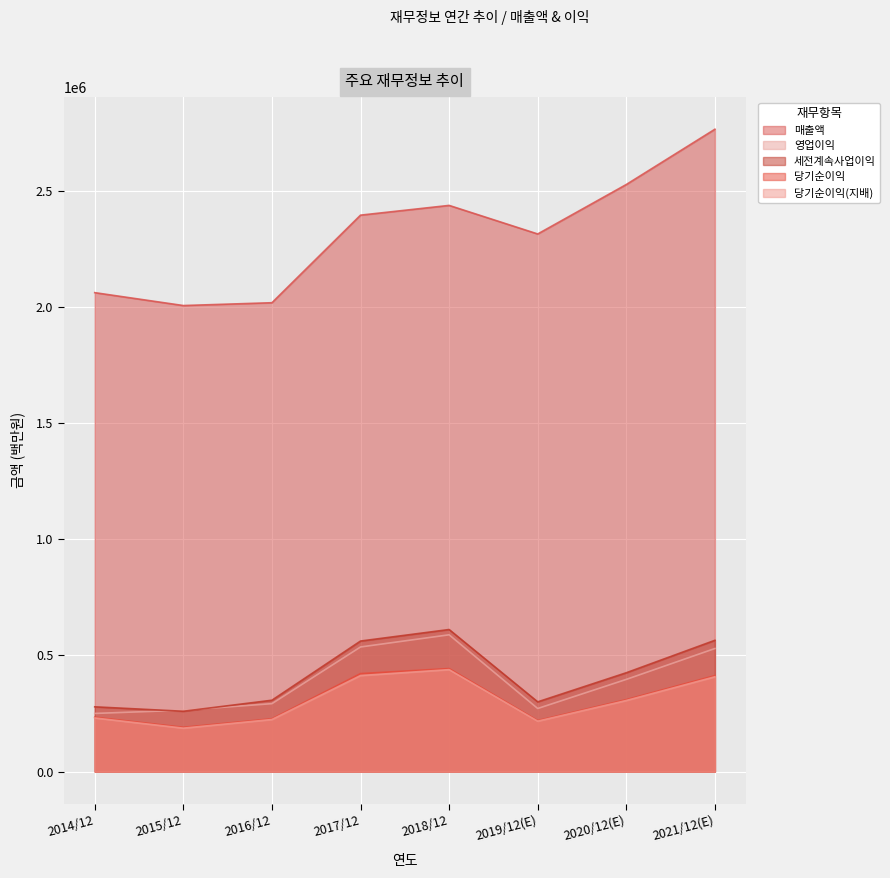

What is the sum of all 영업이익 values?

3130352